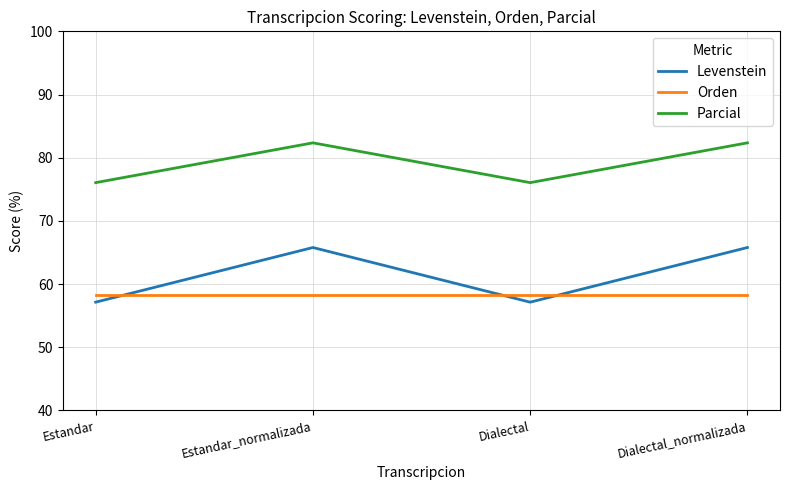

What position from the left is Dialectal_normalizada?

4